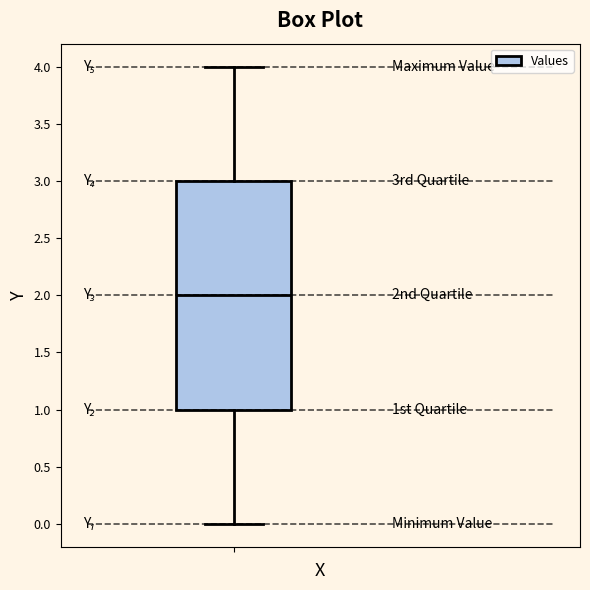

Read this box plot against the y-axis: the position of the median line, the range covered by the box, and the ends of both whiskers. The values are not printed on the chart, so give them approximately, as read against the axis.

median 2, box 1 to 3, whiskers 0 to 4